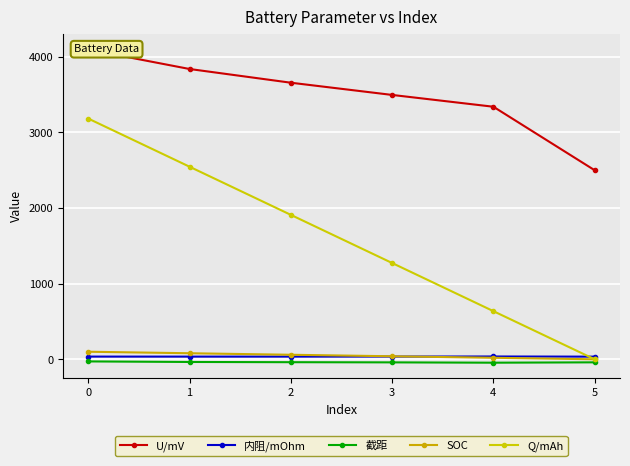

What is the spread (max minus min) of values at 4?

3383.4